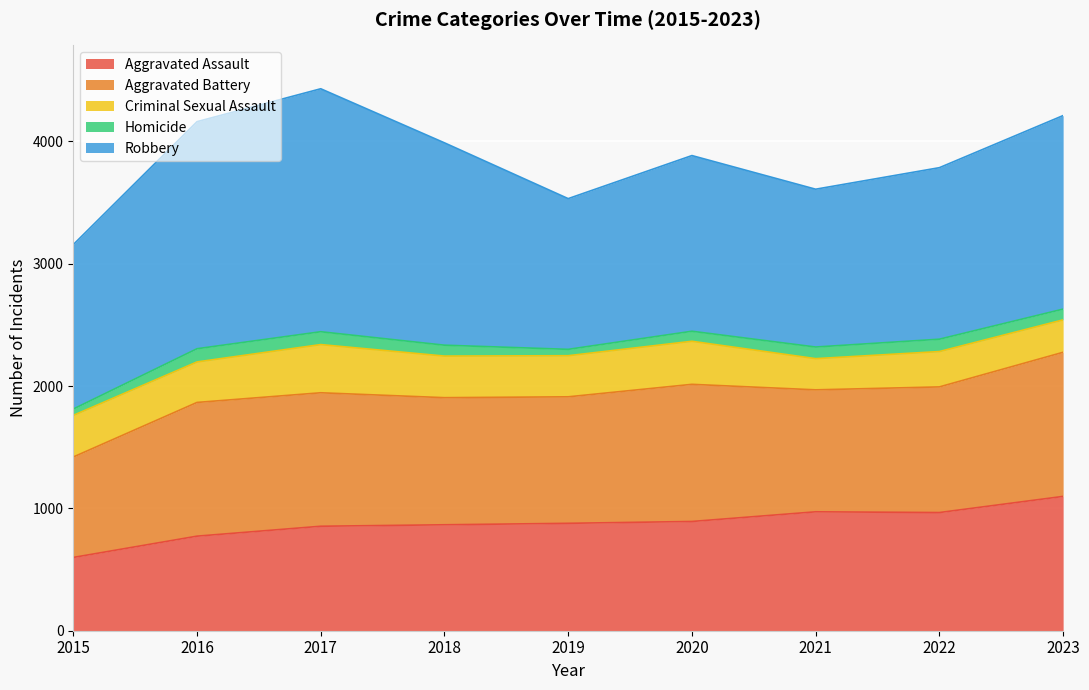

At which label is Homicide closest to 80?

2020